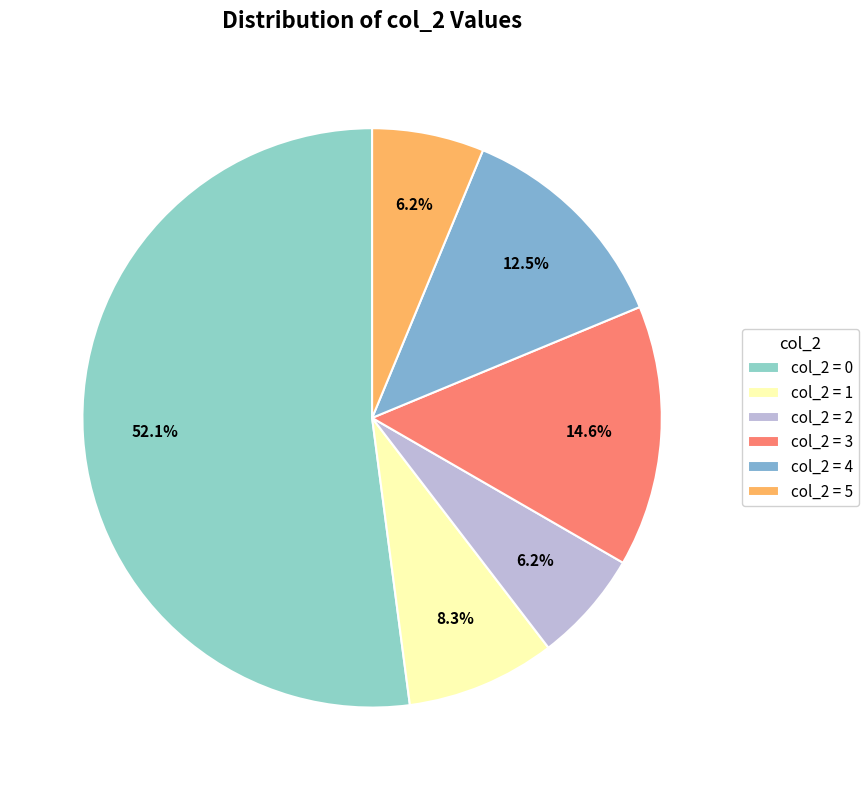

Count the number of slices in the pie.

6